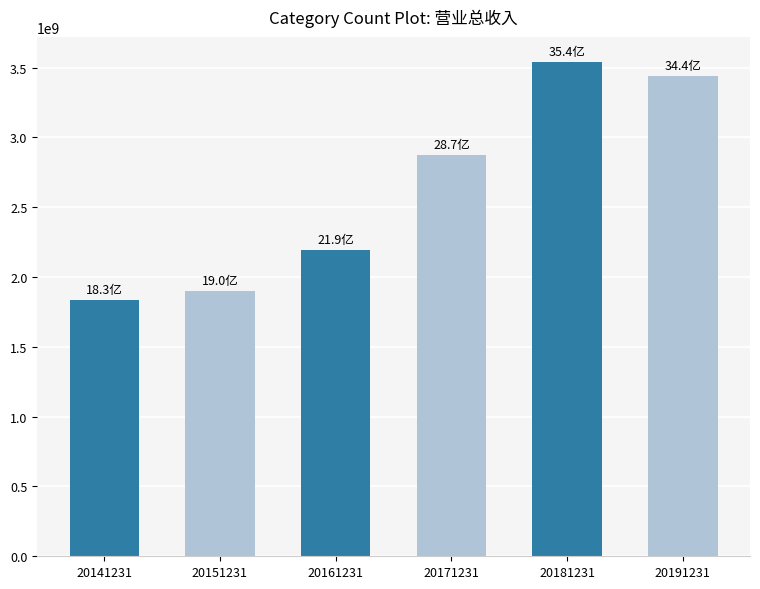

What is the change in value from 20171231 to 20191231?

+567015901.8